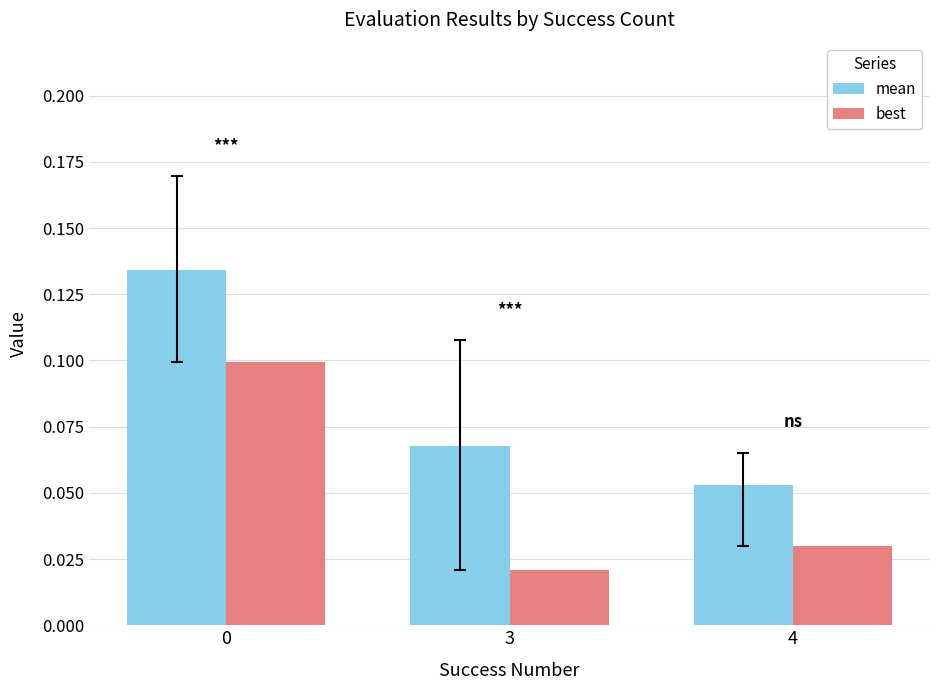

Which series has the largest total across all categories?

mean